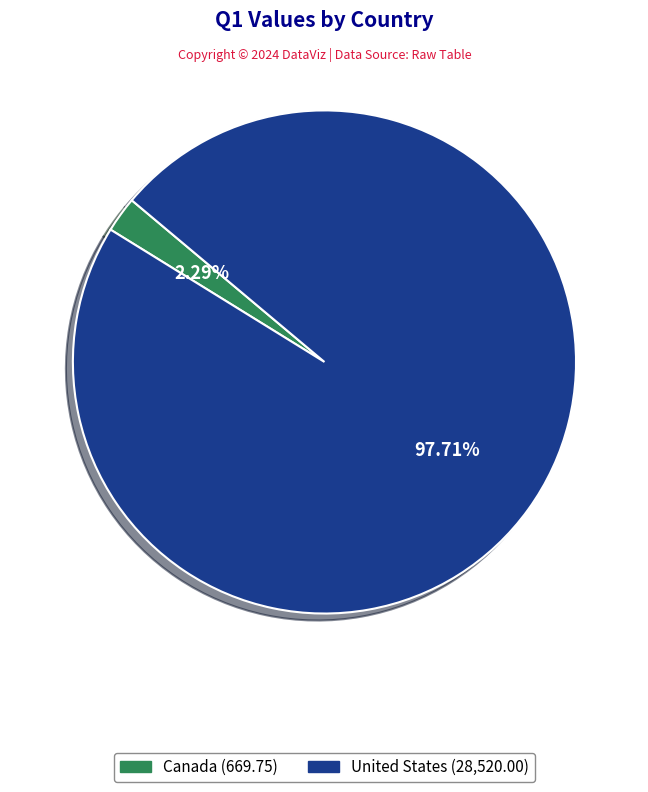

Is there a majority slice in this chart?

Yes